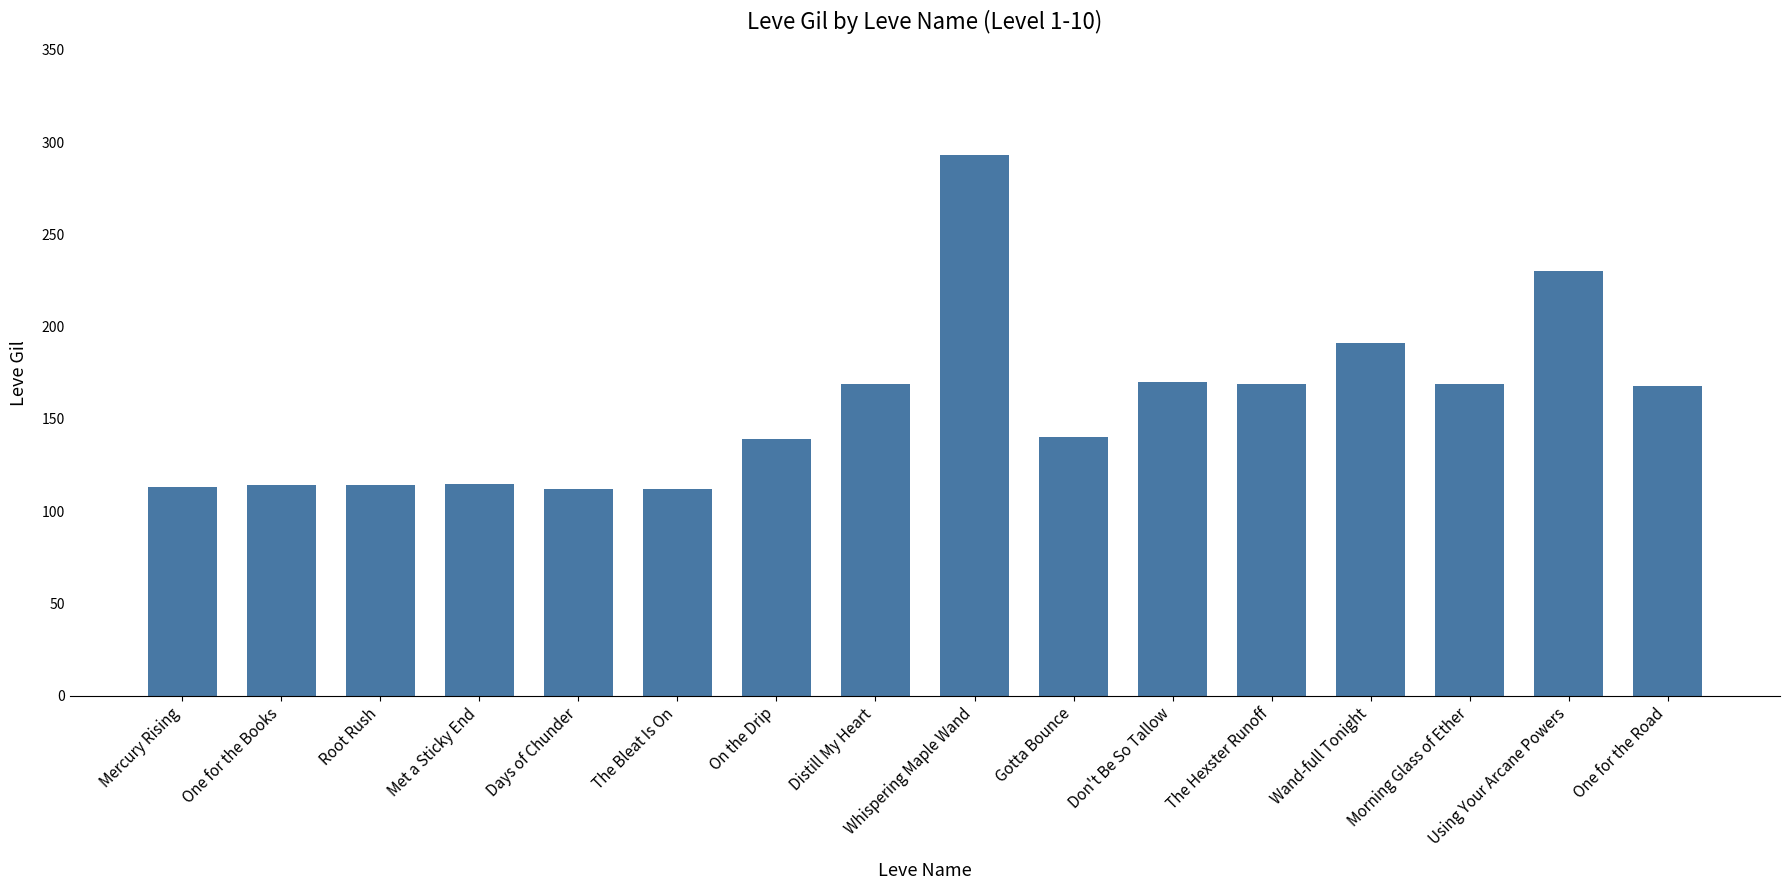

What is the maximum value shown in the chart?

293